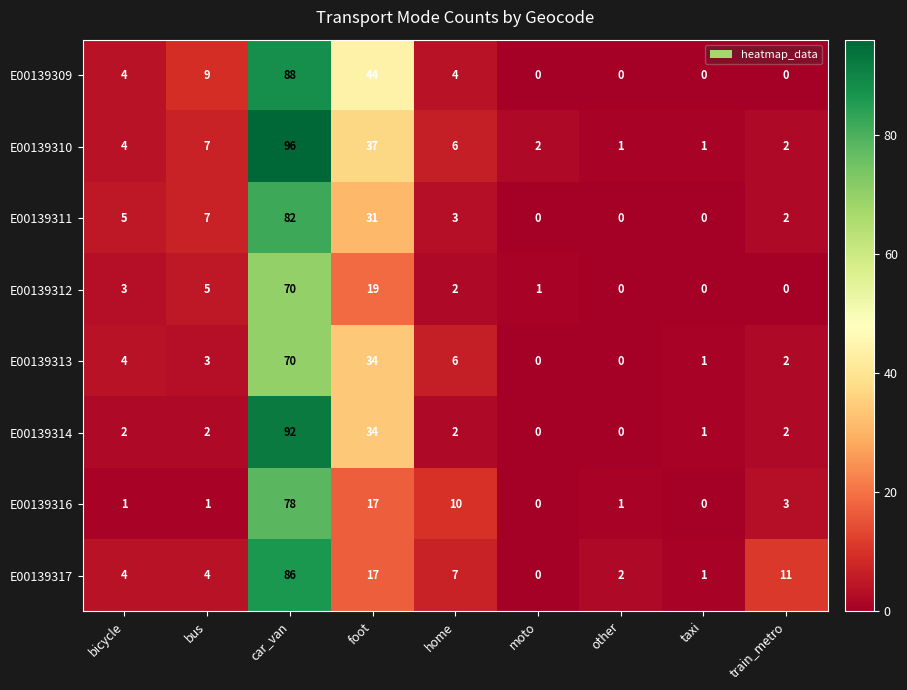

Which series has the largest range (max minus min)?

E00139310